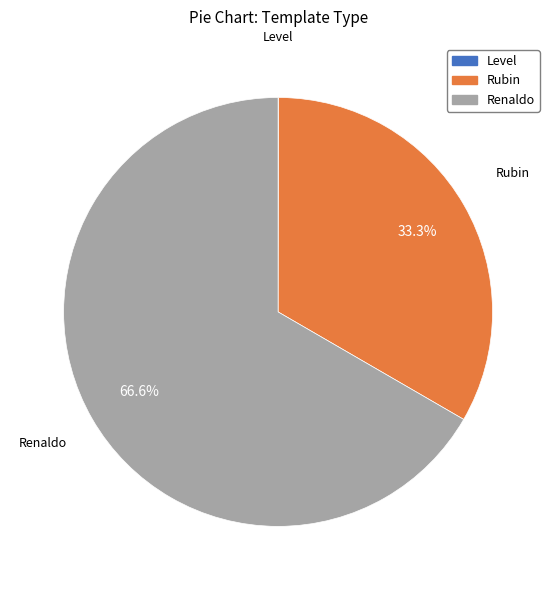

Is it true that Rubin is 33% of the pie?

True